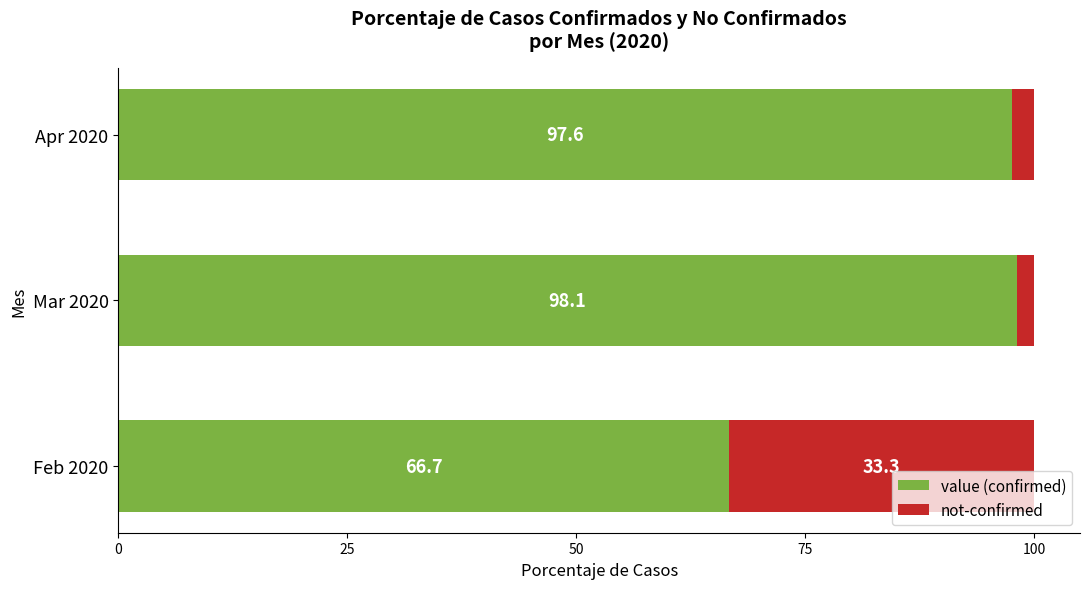

List the labels in order of value (confirmed) value, smallest first.

Feb 2020, Apr 2020, Mar 2020